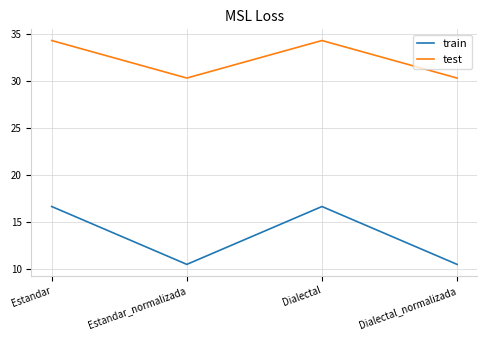

True or false: test has more than 1 interior local peaks.

False